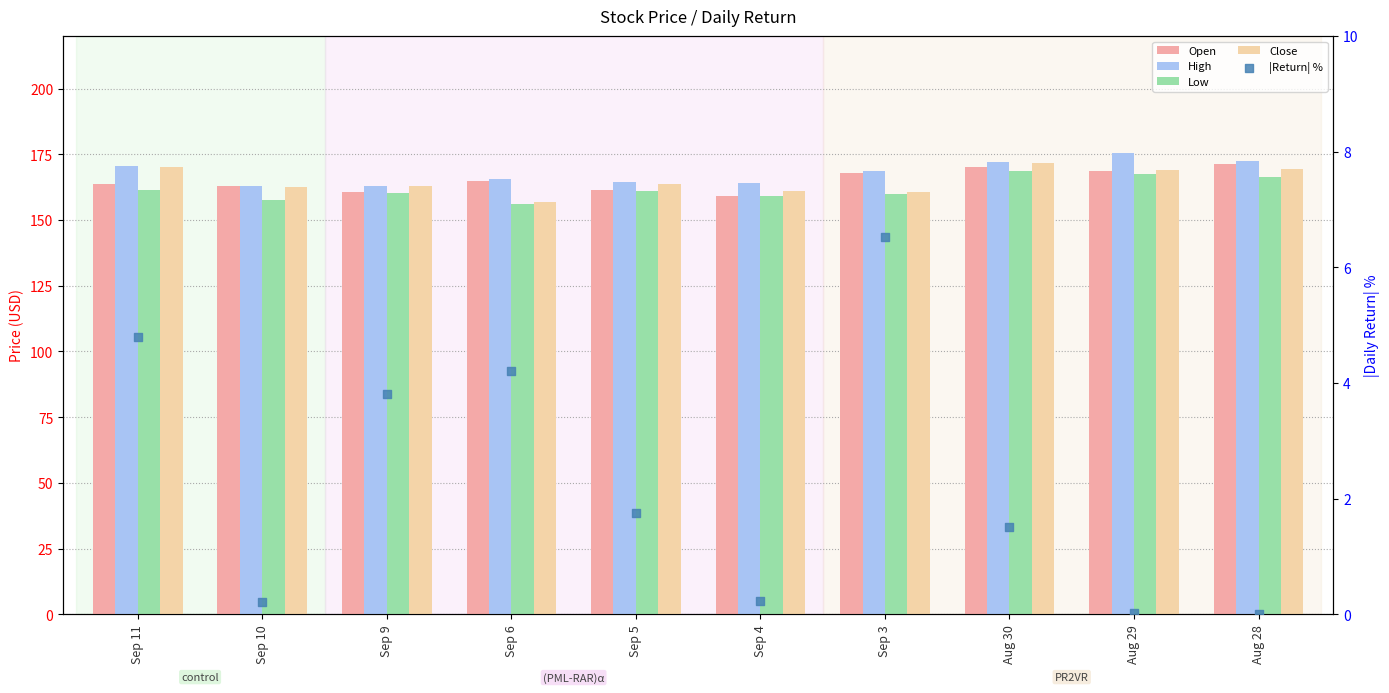

Which series has the largest Y range (max minus min)?

Close